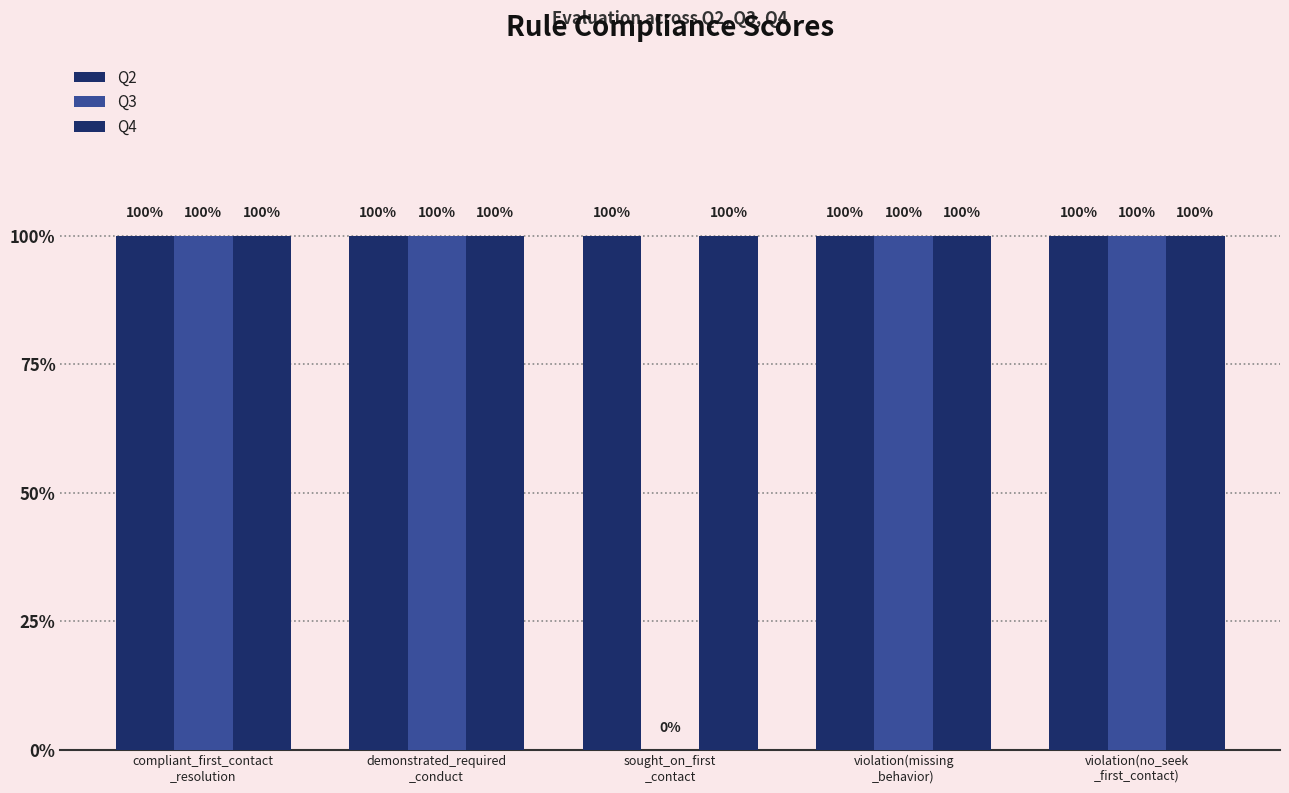

Which series changed the most between sought_on_first
_contact and violation(missing
_behavior)?

Q3